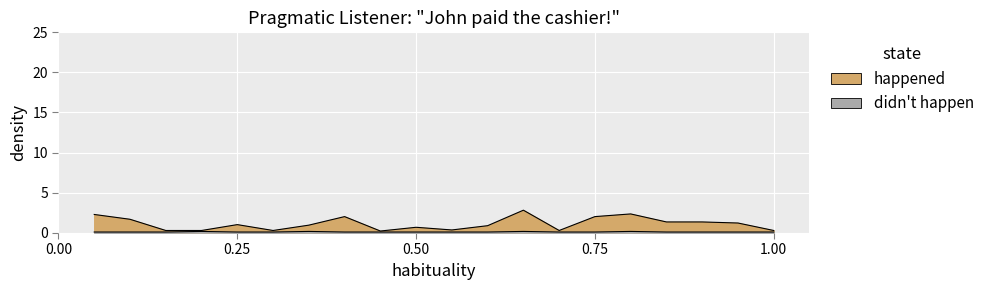

True or false: happened has a value of 0.5 at 10.

False